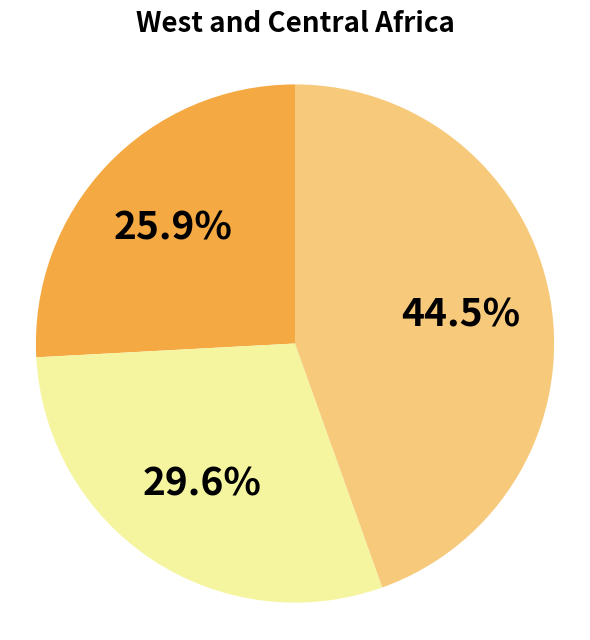

Is there a majority slice in this chart?

No